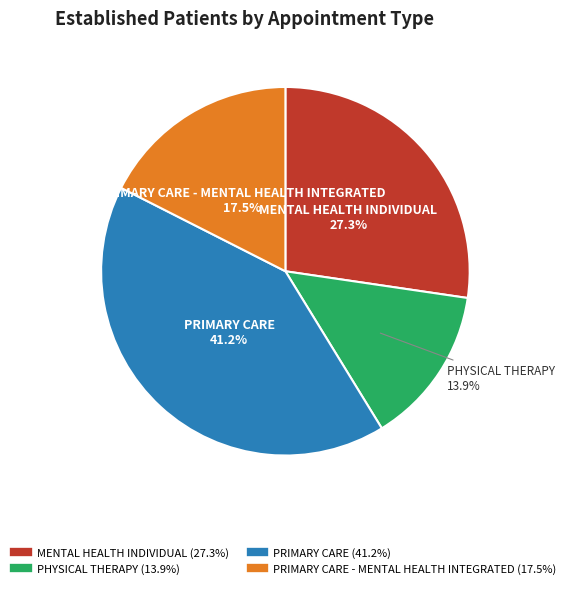

Does any single category account for the majority?

No